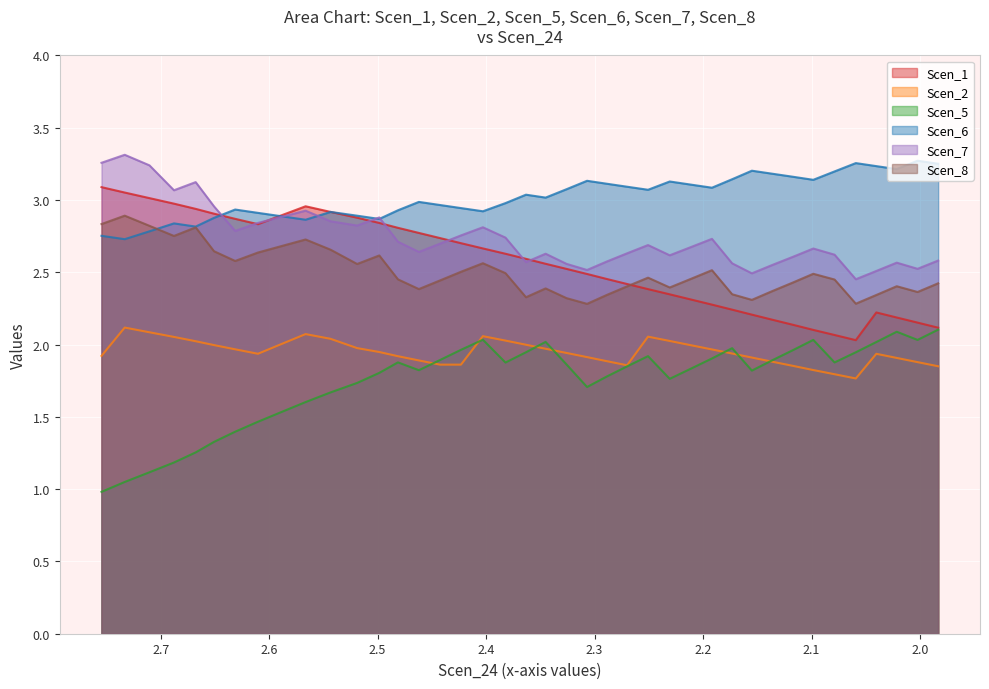

Count the number of data series in this chart.

6